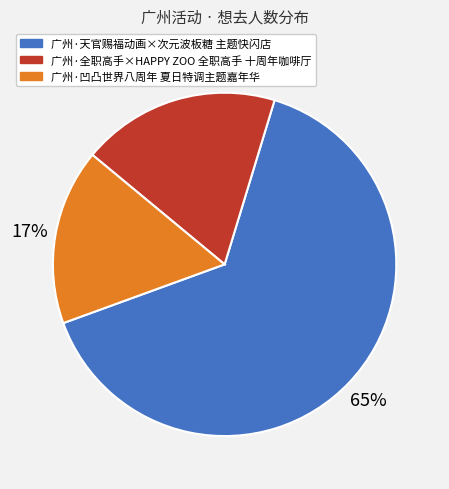

Which slice is the largest?

广州·天官赐福动画×次元波板糖 主题快闪店